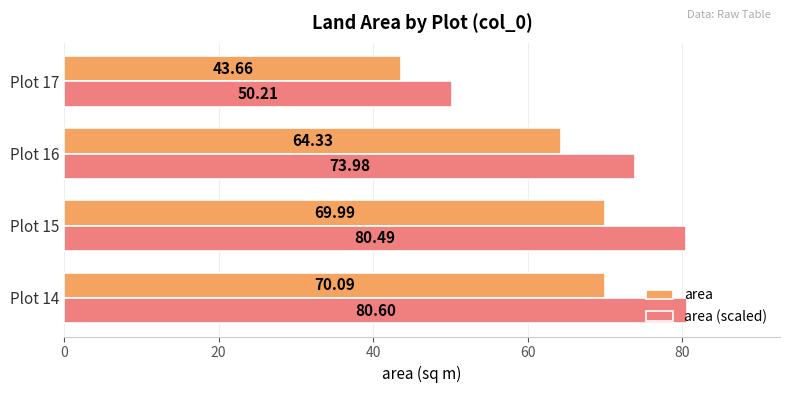

What is the difference between the second highest and minimum values in the area series?

26.3